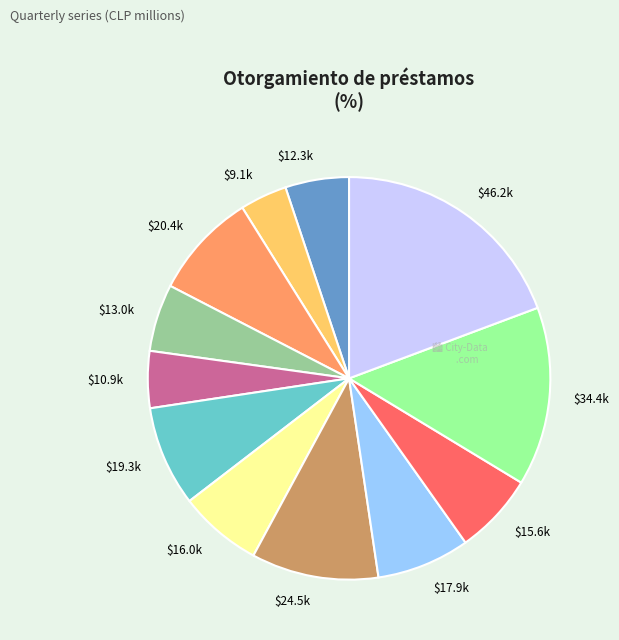

What is the largest slice in the pie chart?

$46.2k